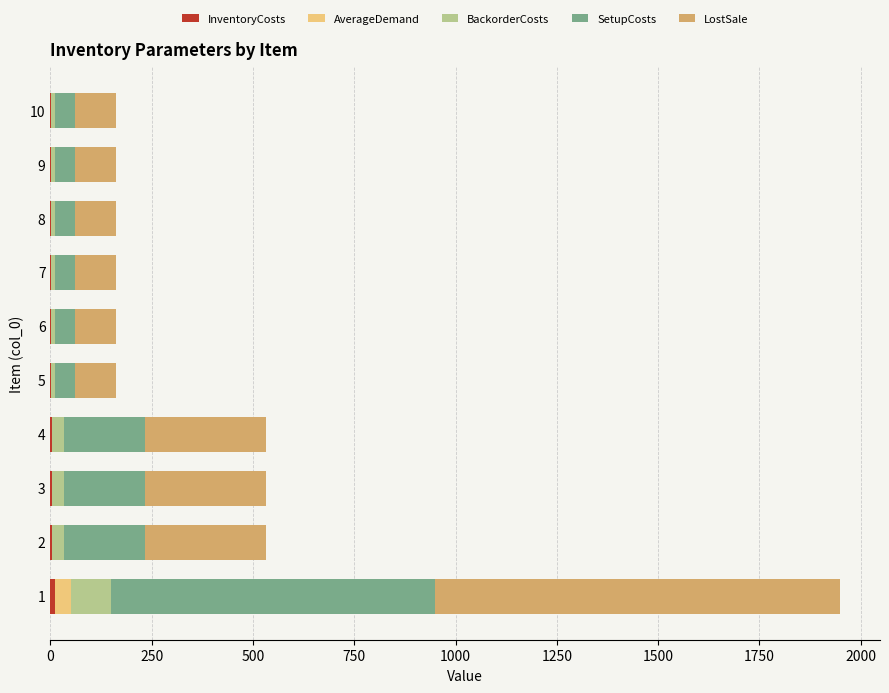

How many series are shown in this chart?

5